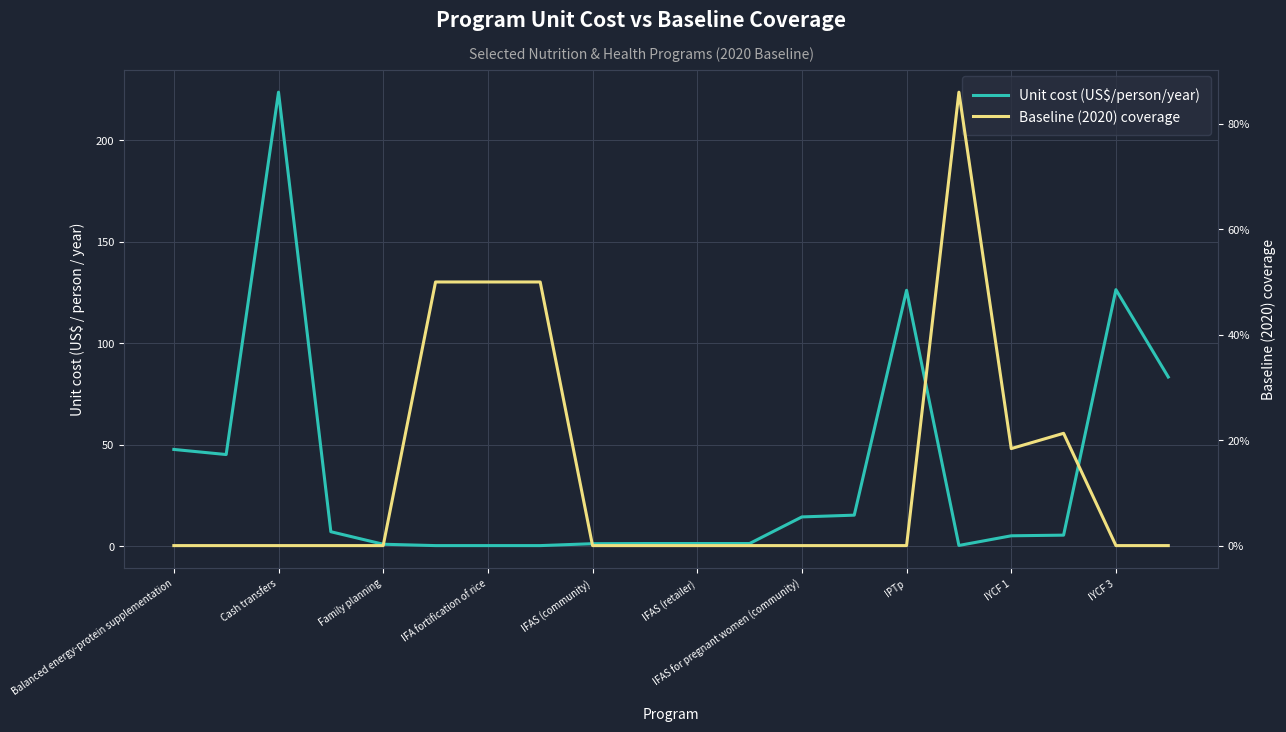

At how many categories does at least one series exceed 194?

1